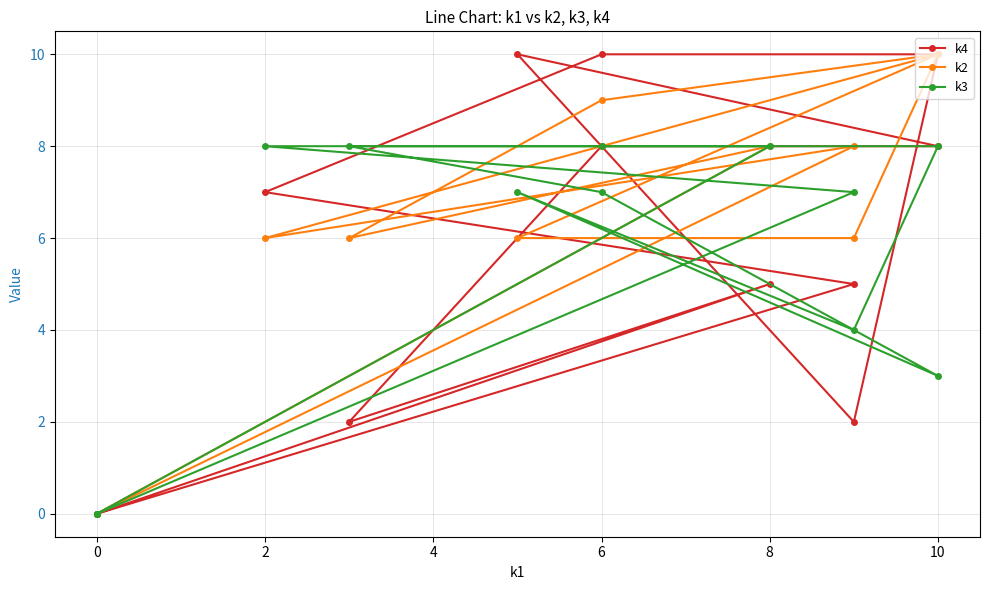

Rank the series by their maximum value, from highest to lowest.

k4, k2, k3